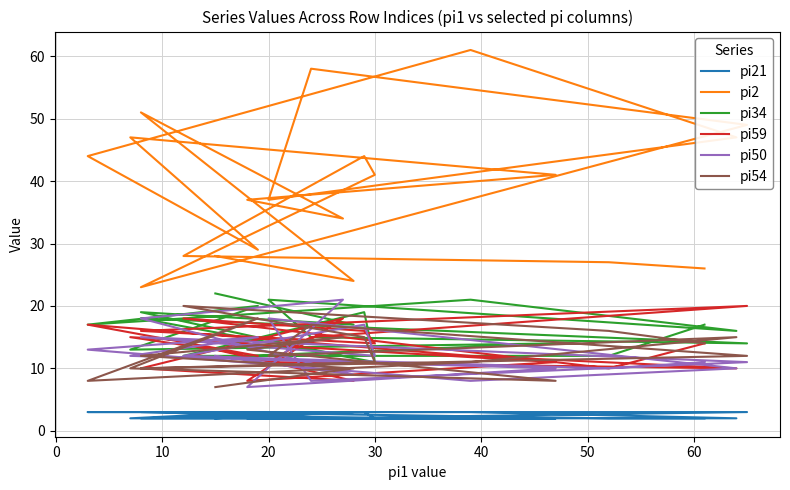

True or false: pi21 and pi54 cross at least once.

False